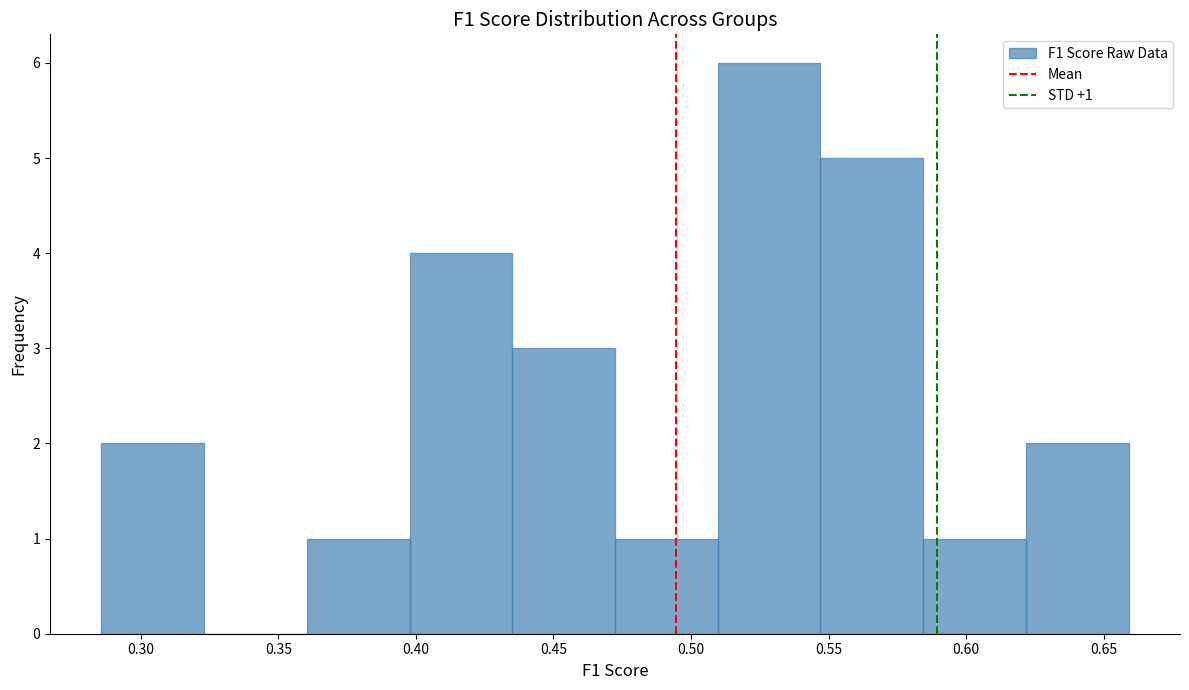

Over which range of the x-axis is the bar tallest?

0.510 to 0.545